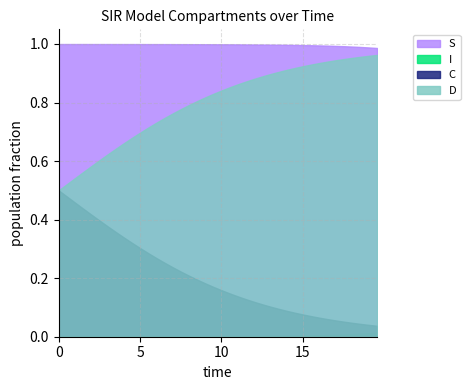

Where is C nearest to the value 0?

39